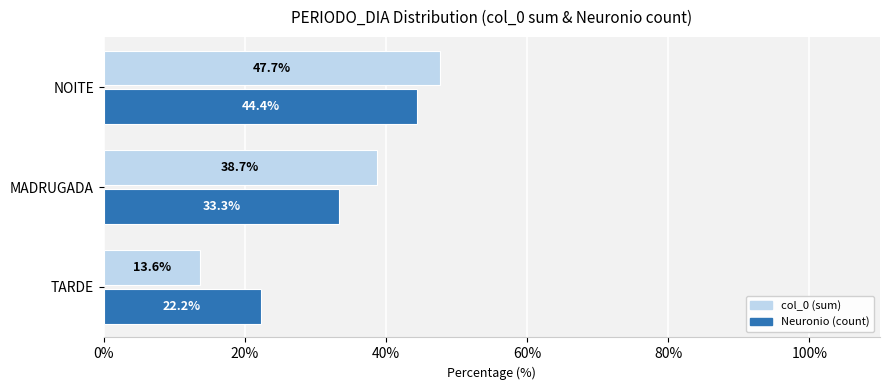

Count the number of data series in this chart.

2